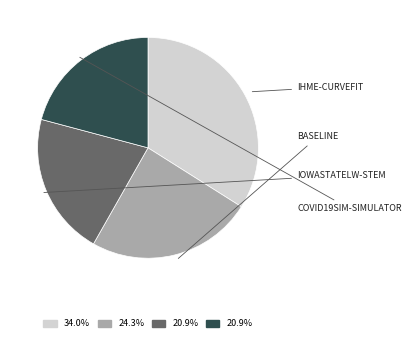

Does any single category account for the majority?

No